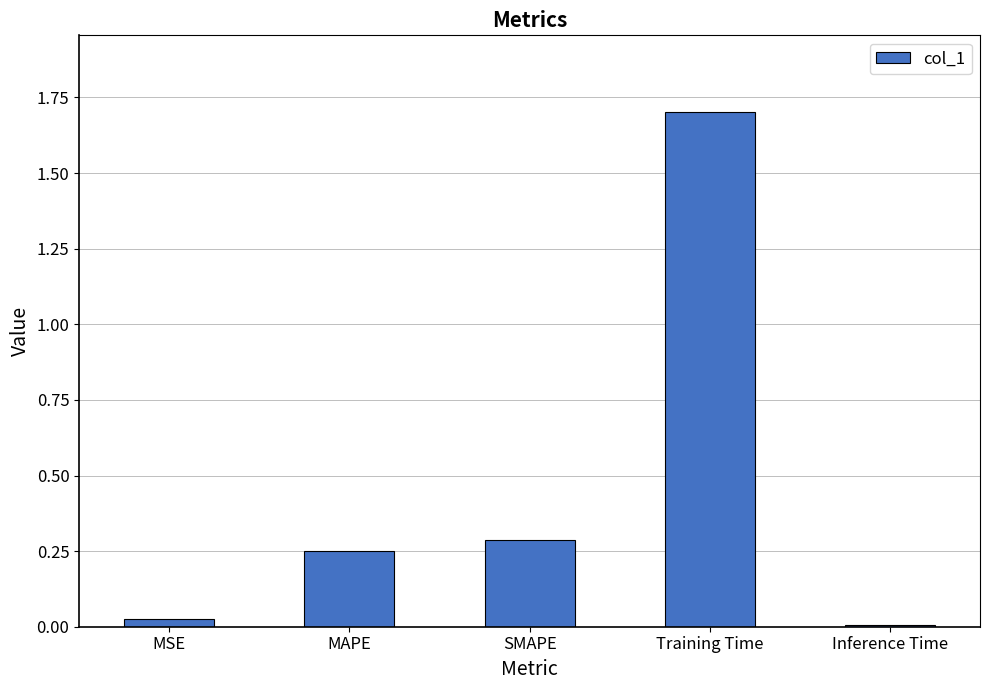

Is it true that the value at Training Time is 3.0?

False